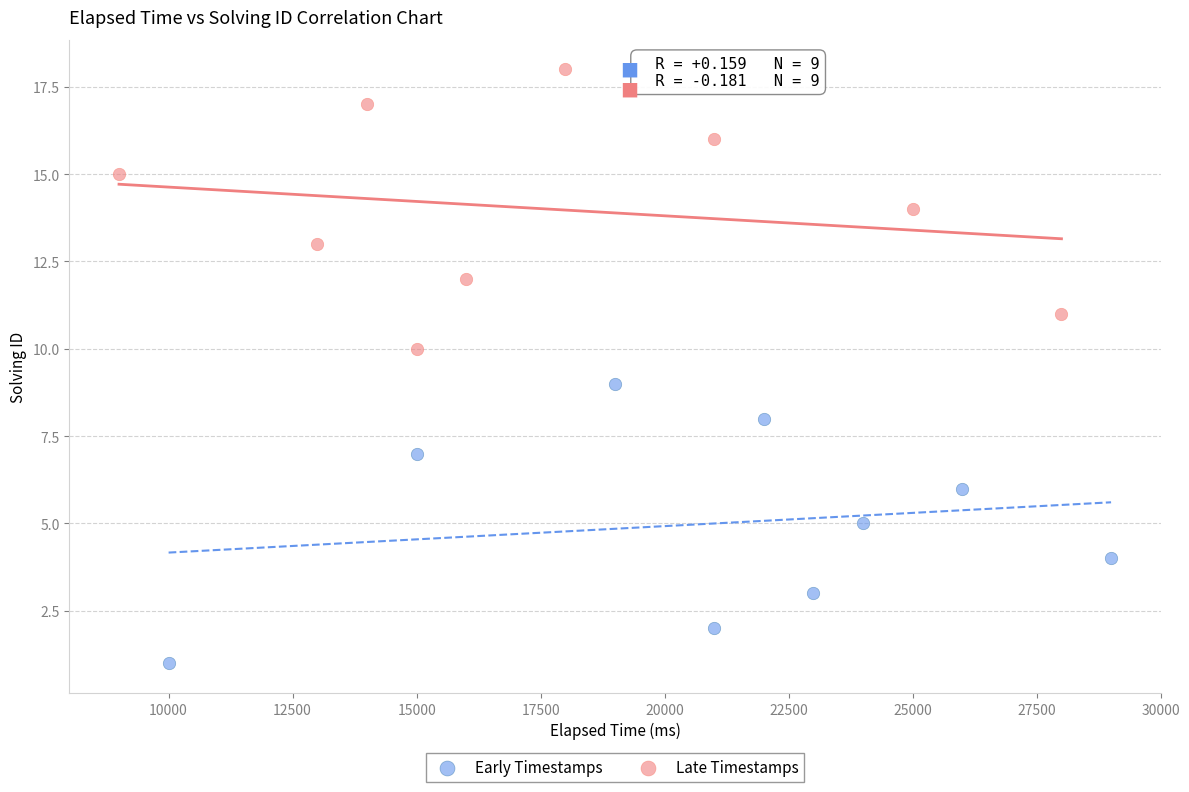

Which series contains the highest Y value?

Late Timestamps